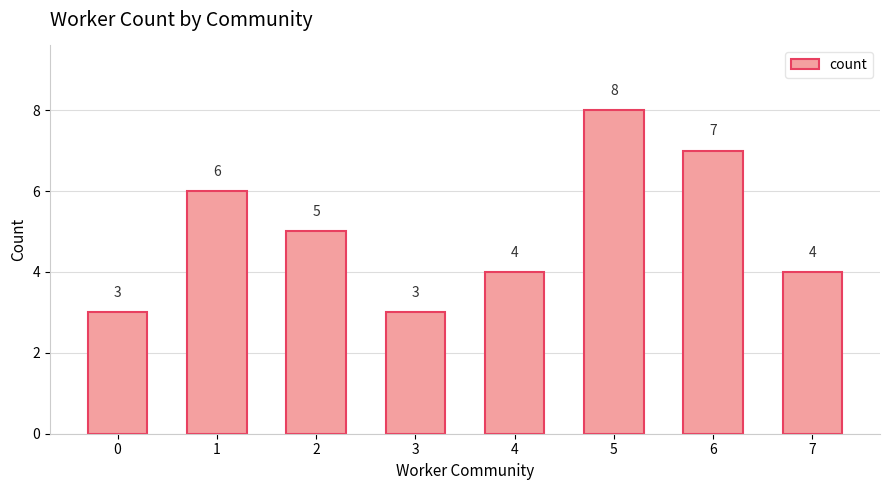

What is the difference between the values at 7 and 5?

4